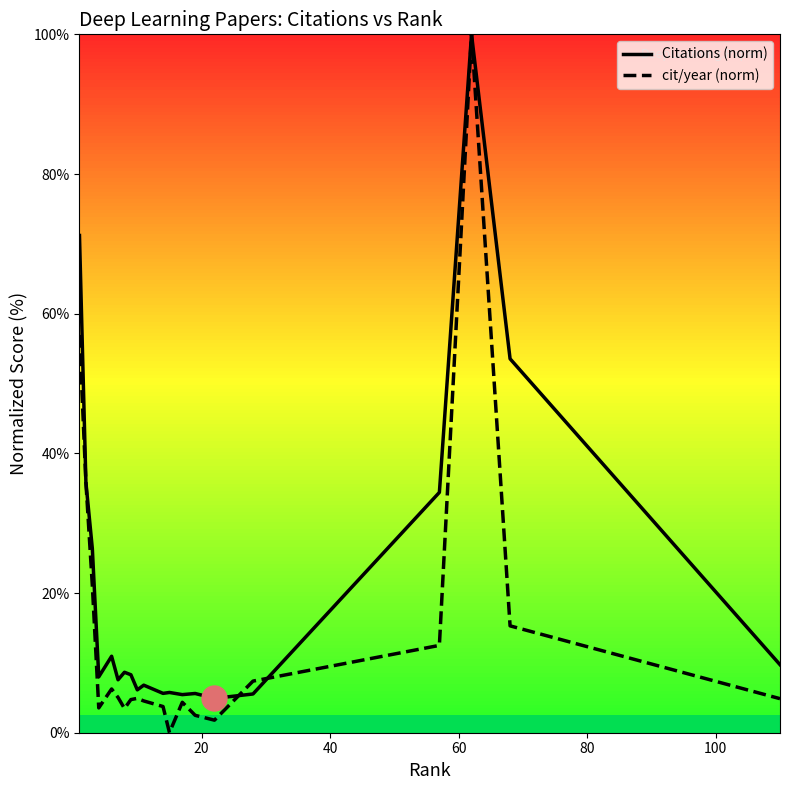

How many data points does each series have?

20